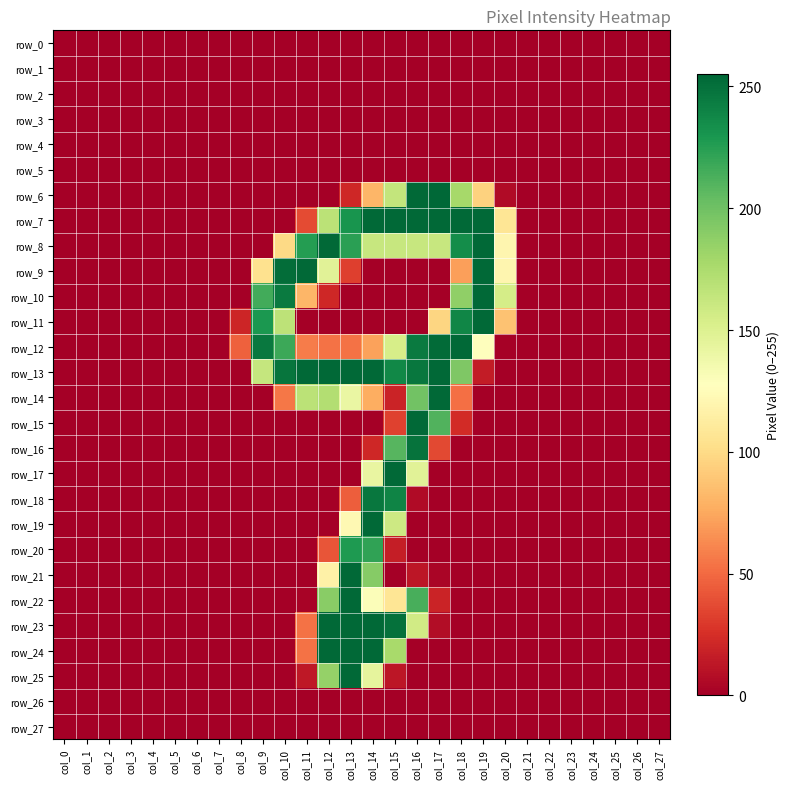

What is the sum of all row_14 values?

1137